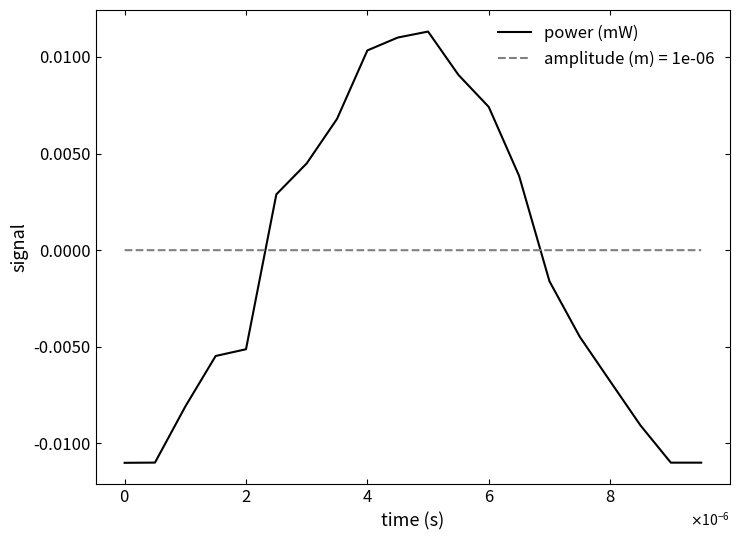

Which series has the largest range (max minus min)?

power (mW)